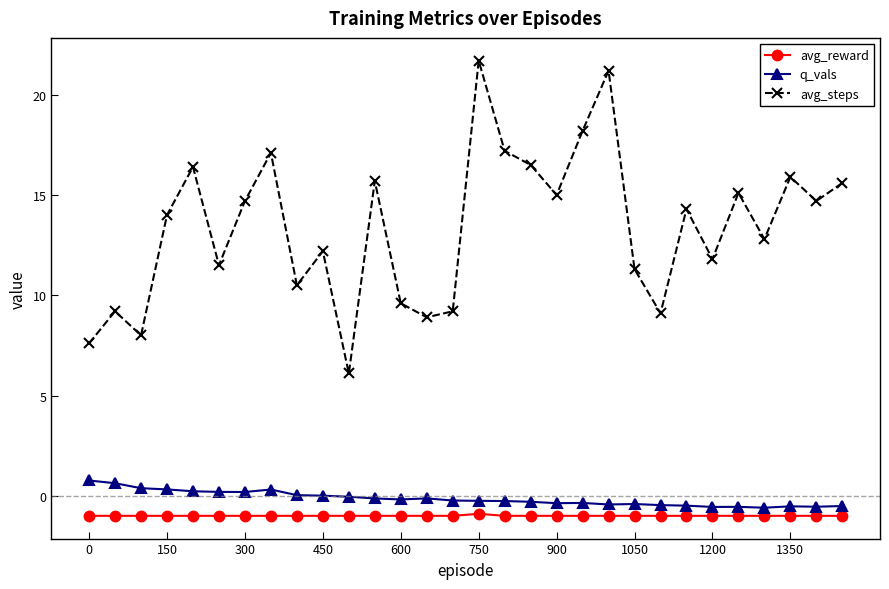

What is the maximum value for q_vals?

0.8